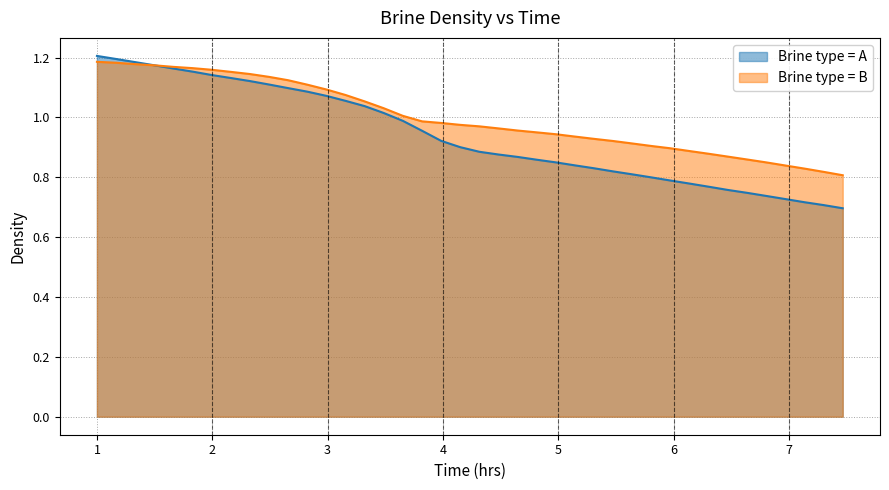

What is the value of the Brine type = A point at the 30th from the left?

0.8